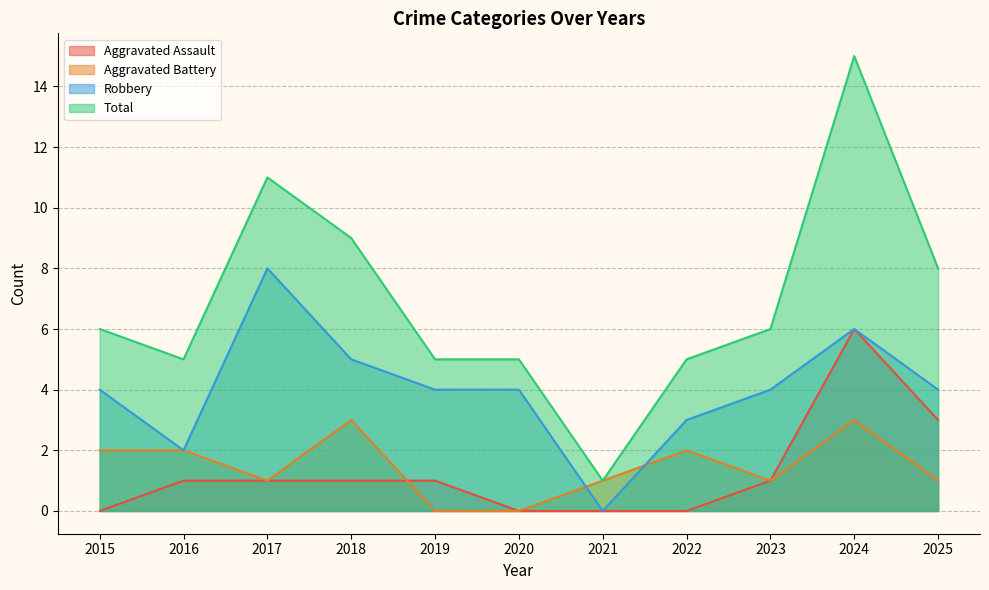

Between 2021 and 2015, which is larger?

2021